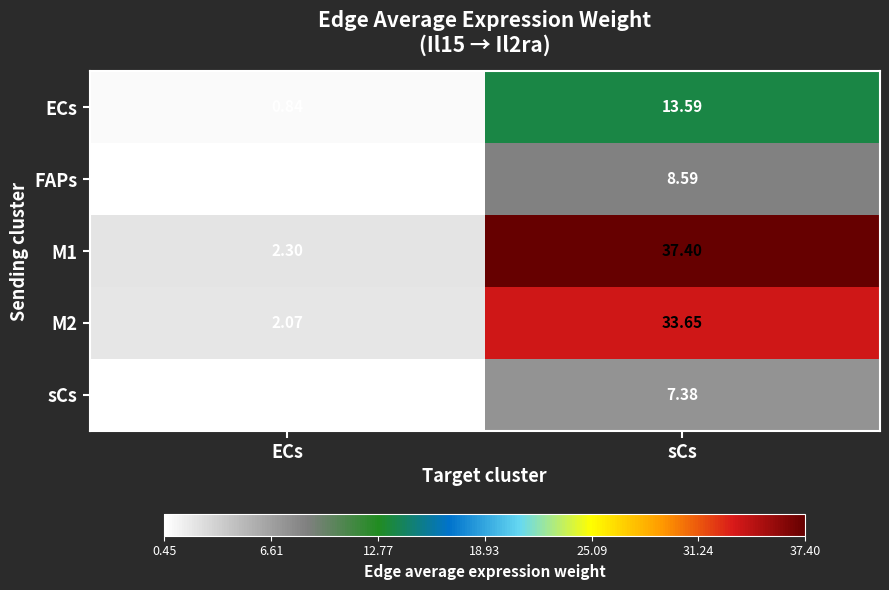

Rank the categories by M2 value from highest to lowest.

sCs, ECs